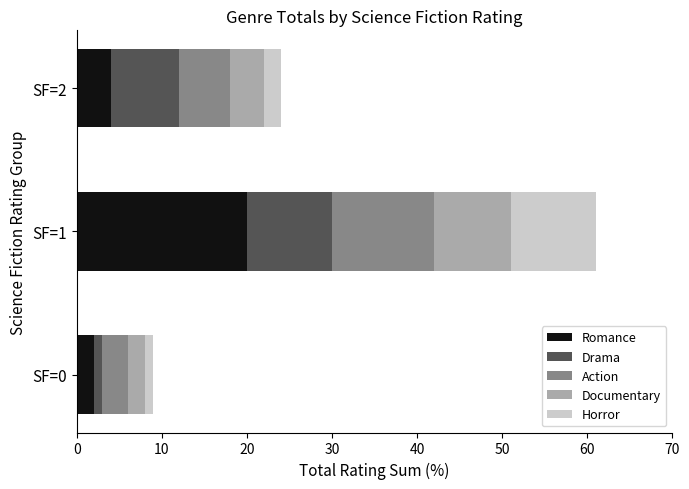

What is the maximum value for Romance?

20